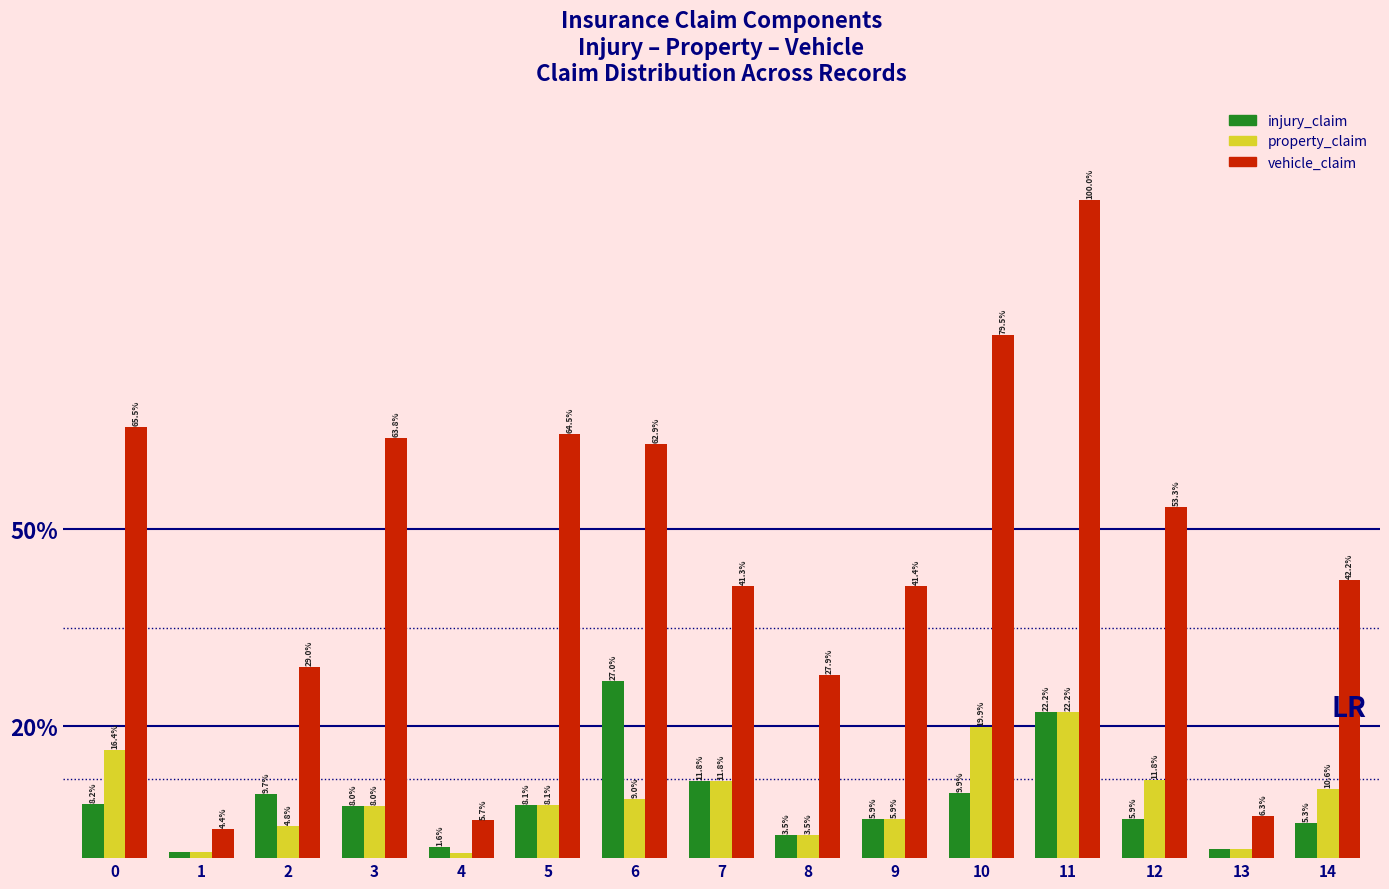

List the series in order of their peak value, lowest first.

property_claim, injury_claim, vehicle_claim